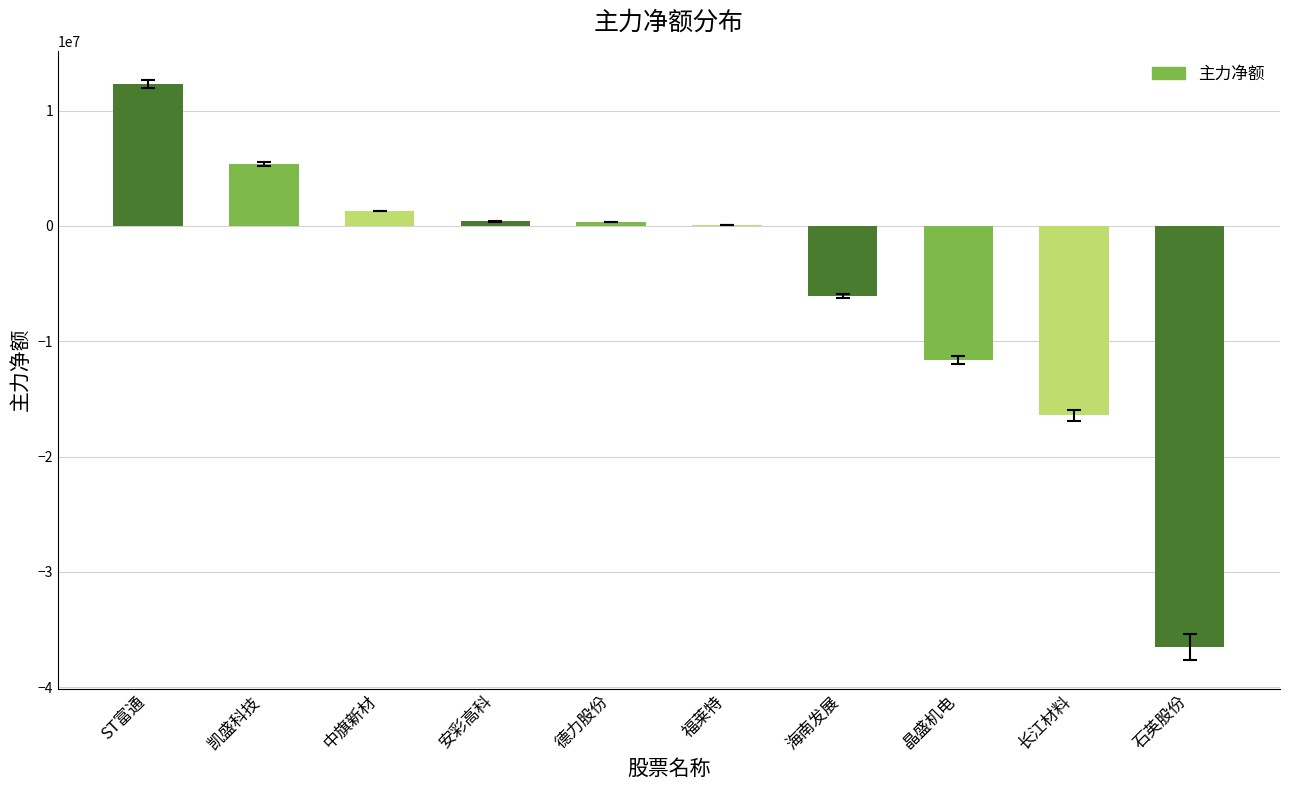

The chart shows a value of -6088679 at 海南发展. True or false?

True